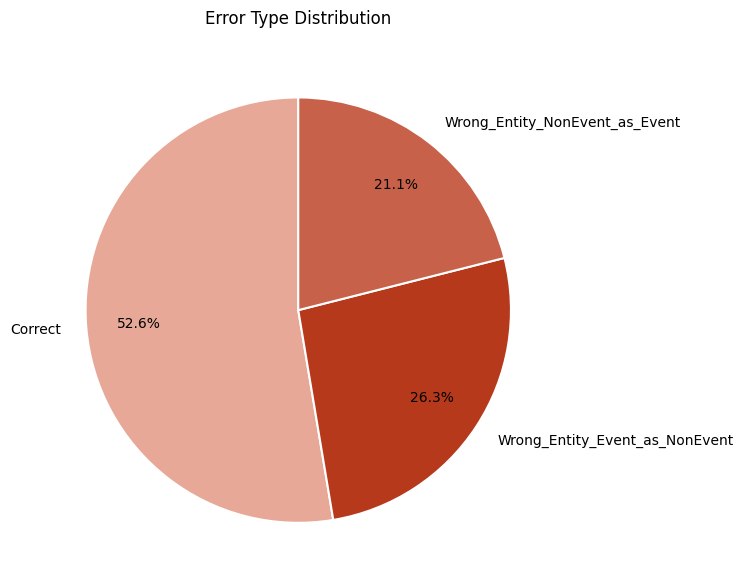

To the nearest percent, what is the difference between the Wrong_Entity_Event_as_NonEvent and Correct slice percentages?

26%